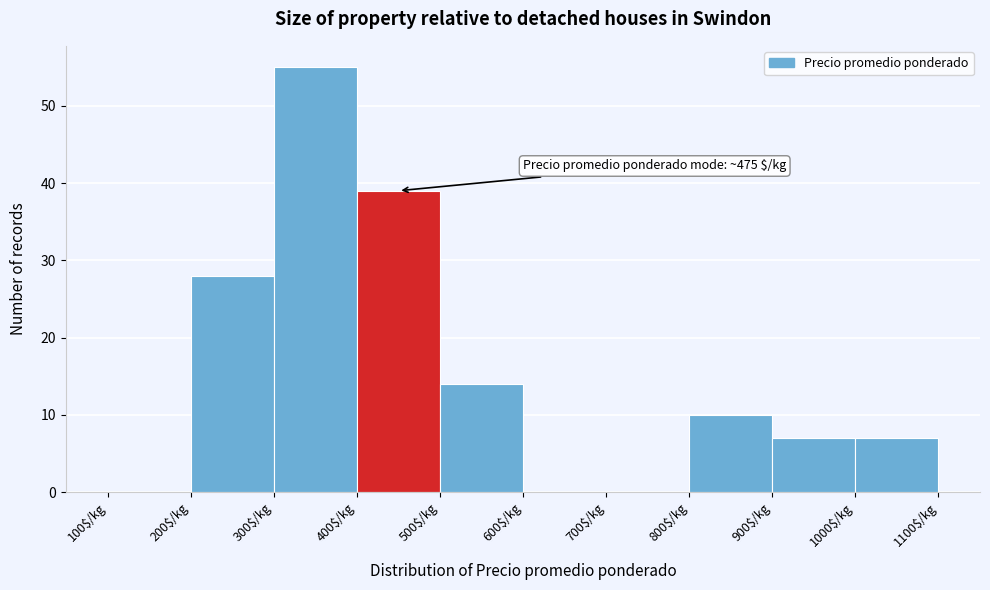

Which range on the x-axis has the tallest bar?

300 to 400